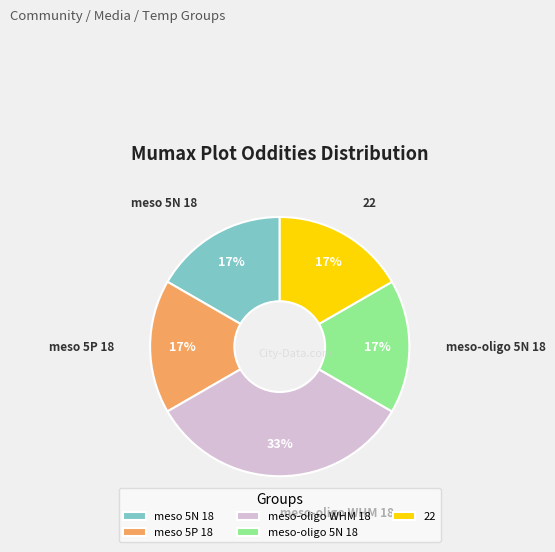

Between meso-oligo WHM 18 and meso 5N 18, which is larger?

meso-oligo WHM 18